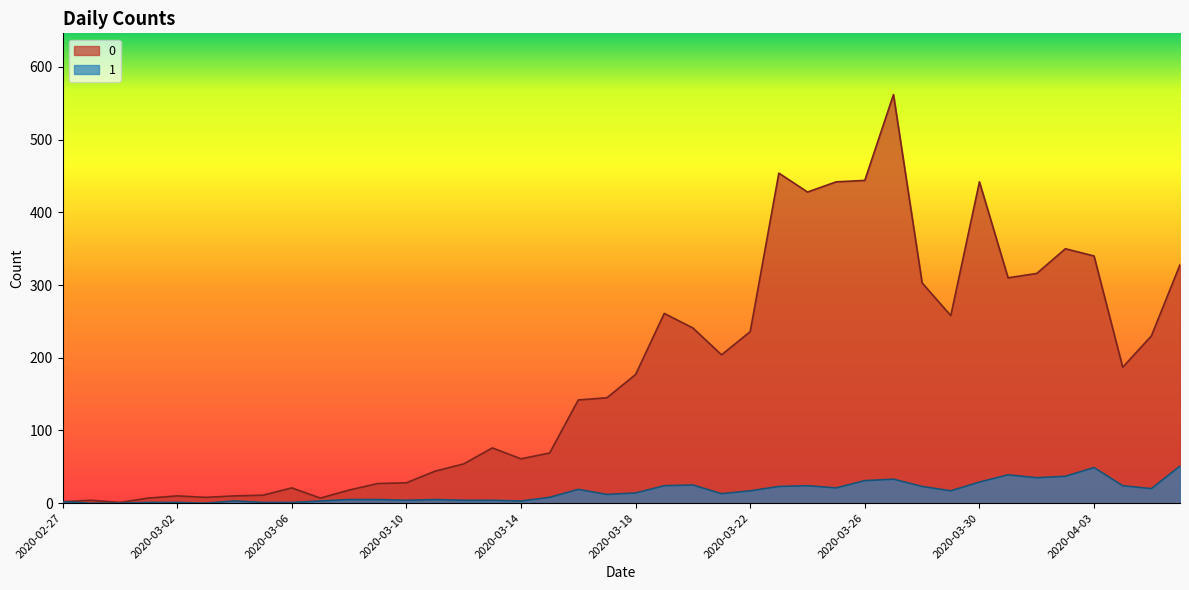

Is the value of 0 at 2020-03-25 greater than the value of 1 at 2020-03-04?

Yes